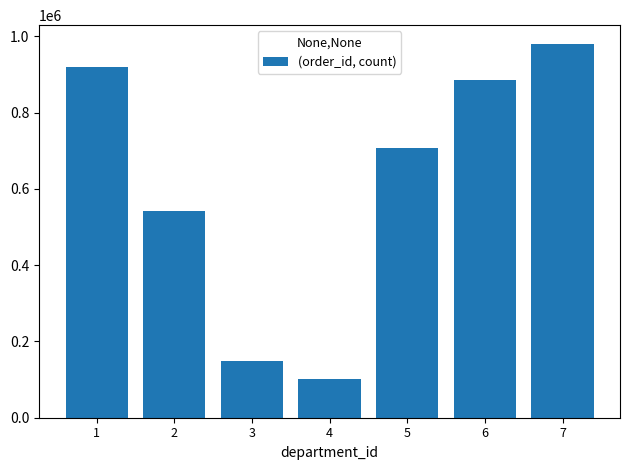

Rank the categories by value from lowest to highest.

4, 3, 2, 5, 6, 1, 7